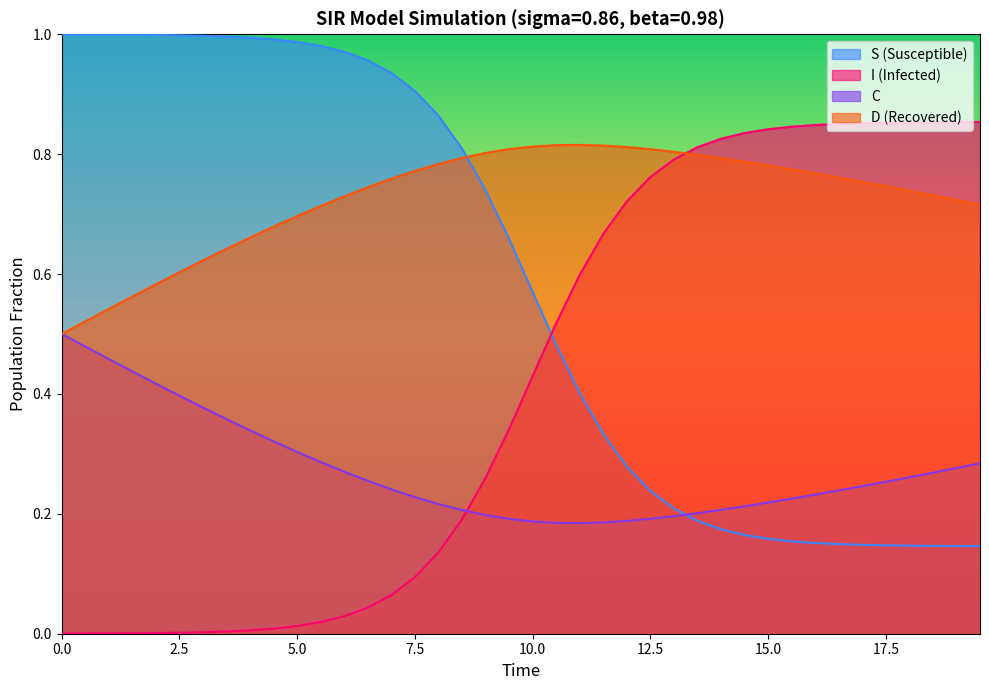

List the series in order of their overall mean, highest first.

D (Recovered), S (Susceptible), I (Infected), C